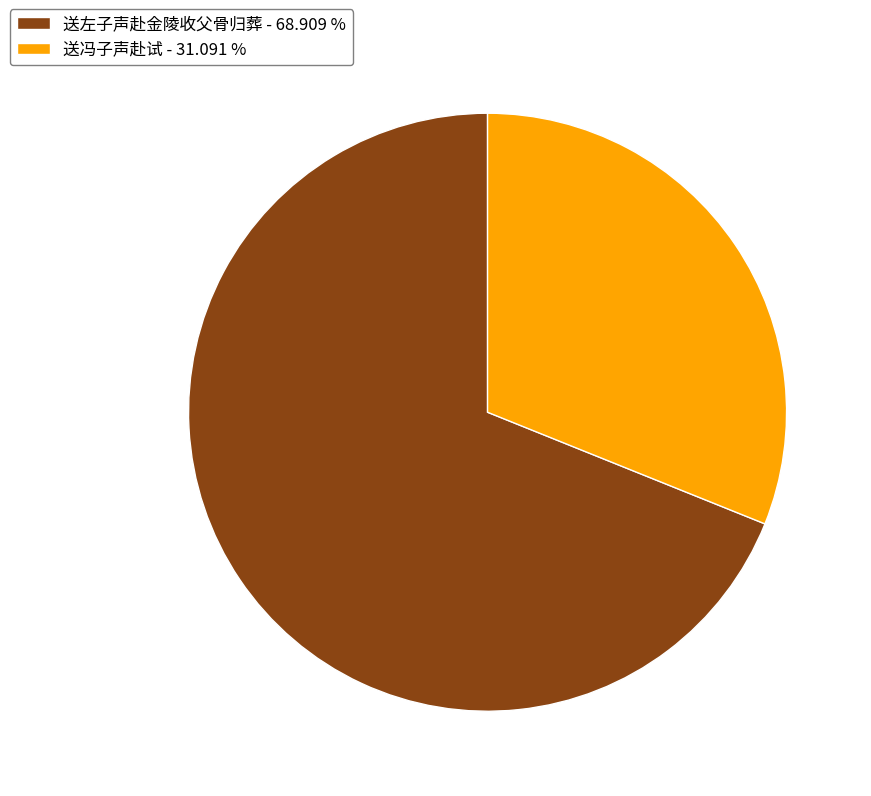

Which category has the biggest portion of the pie?

送左子声赴金陵收父骨归葬